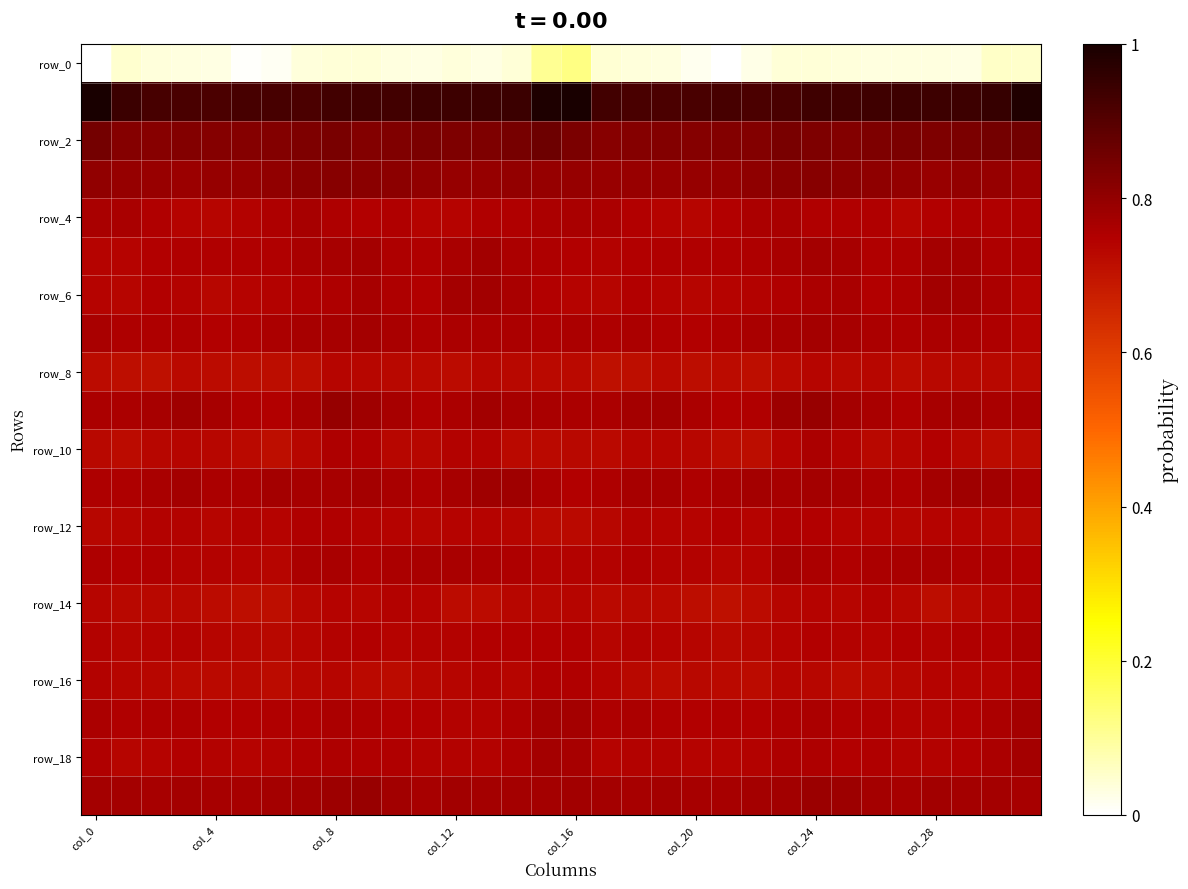

At which category is the sum across all series the highest?

col_24